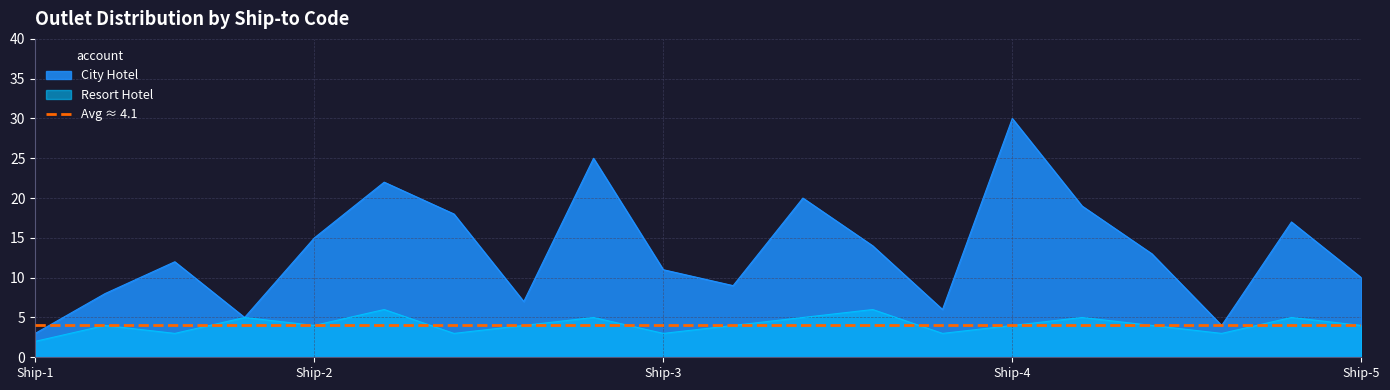

At how many categories does at least one series exceed 28?

1